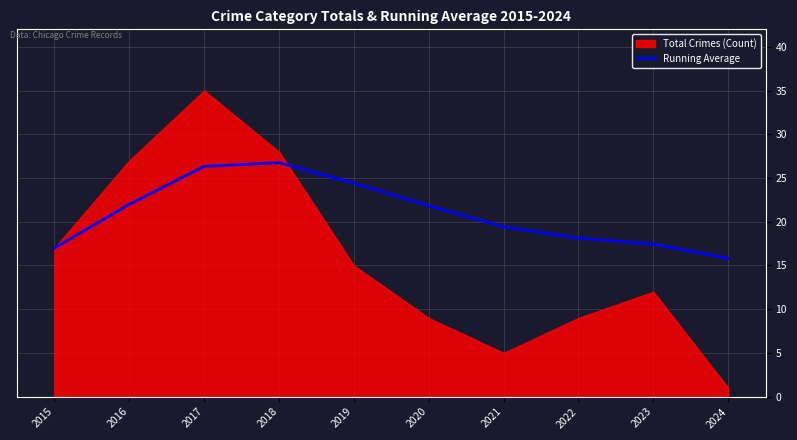

What is the maximum value for Running Average?

26.8